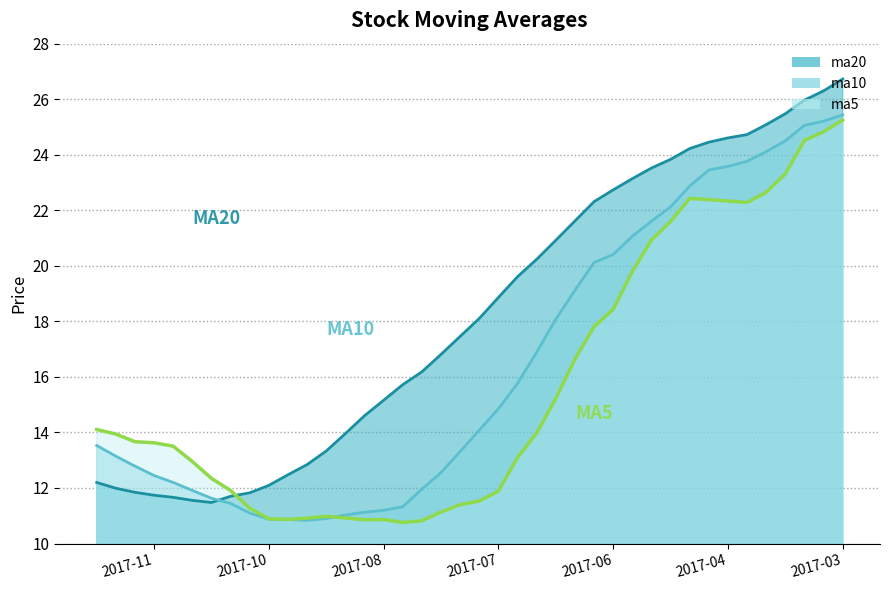

How many intersections are there between ma20 and ma5?

1